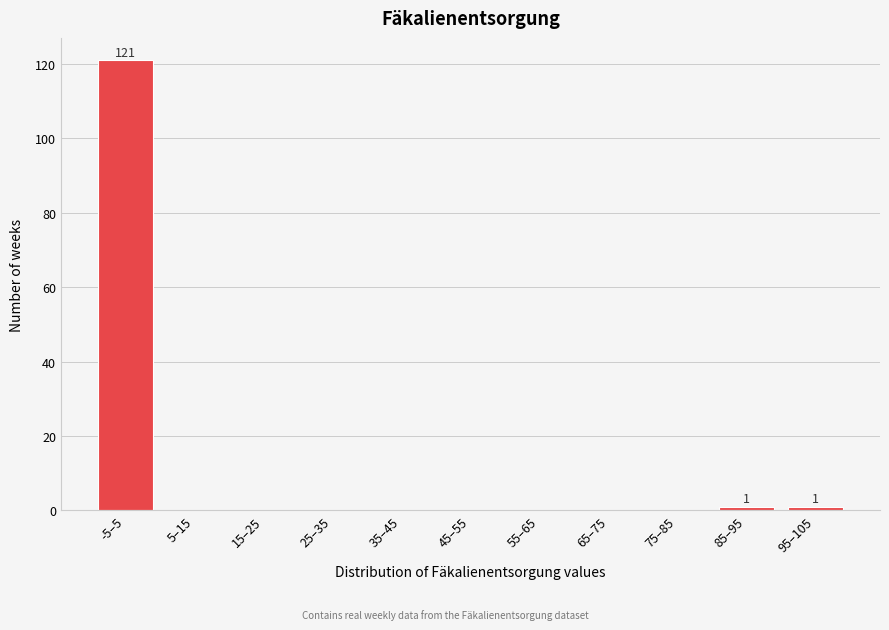

Reading left to right, what are all the values shown in this chart?

-5–5=121	5–15=0	15–25=0	25–35=0	35–45=0	45–55=0	55–65=0	65–75=0	75–85=0	85–95=1	95–105=1